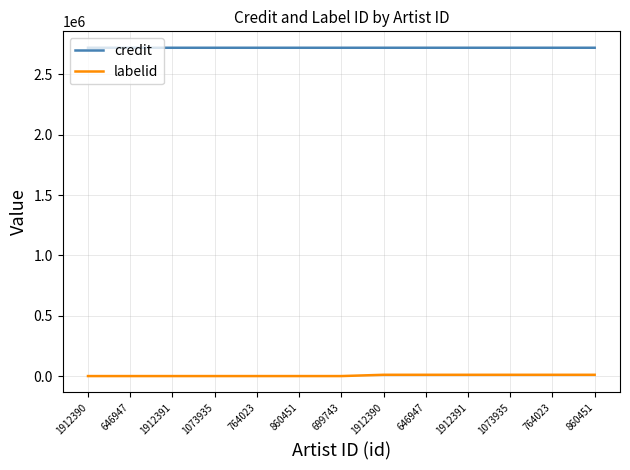

What are all the series names shown in the legend?

credit, labelid